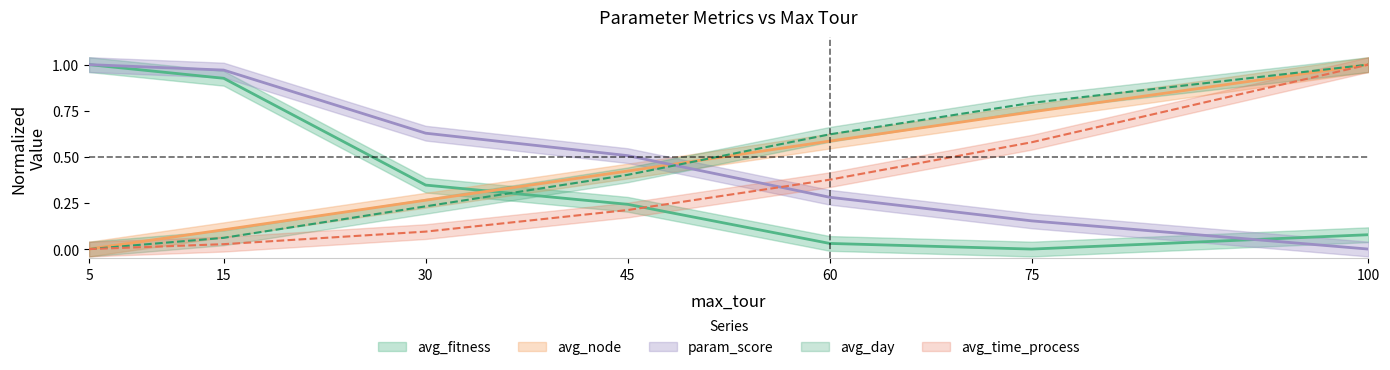

True or false: avg_time_process has more than 2 interior local peaks.

False